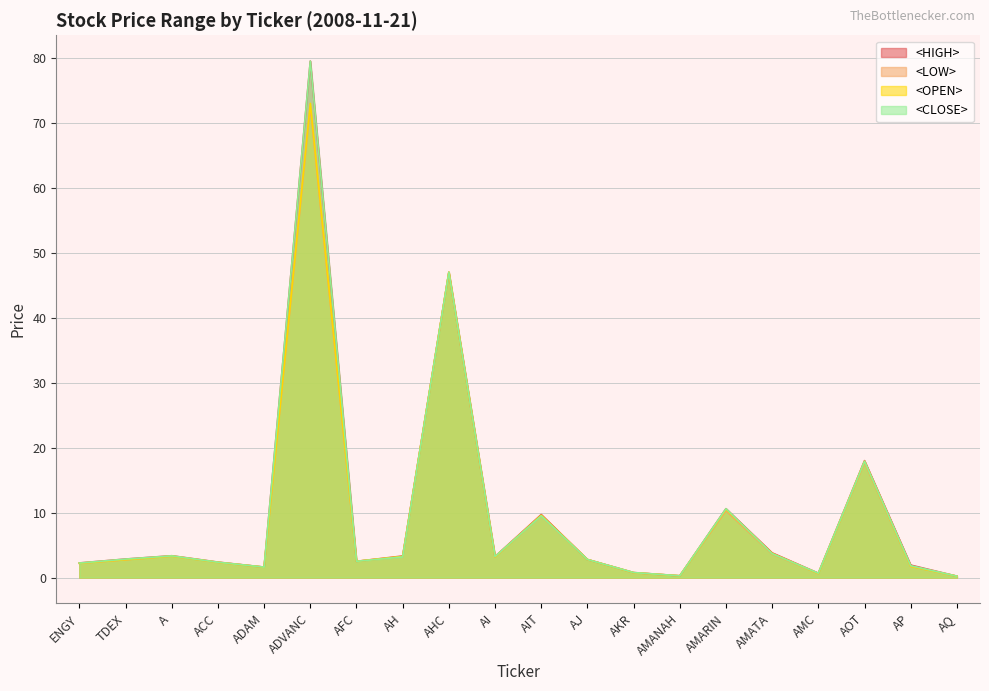

How many data points in <OPEN> are above 2?

14